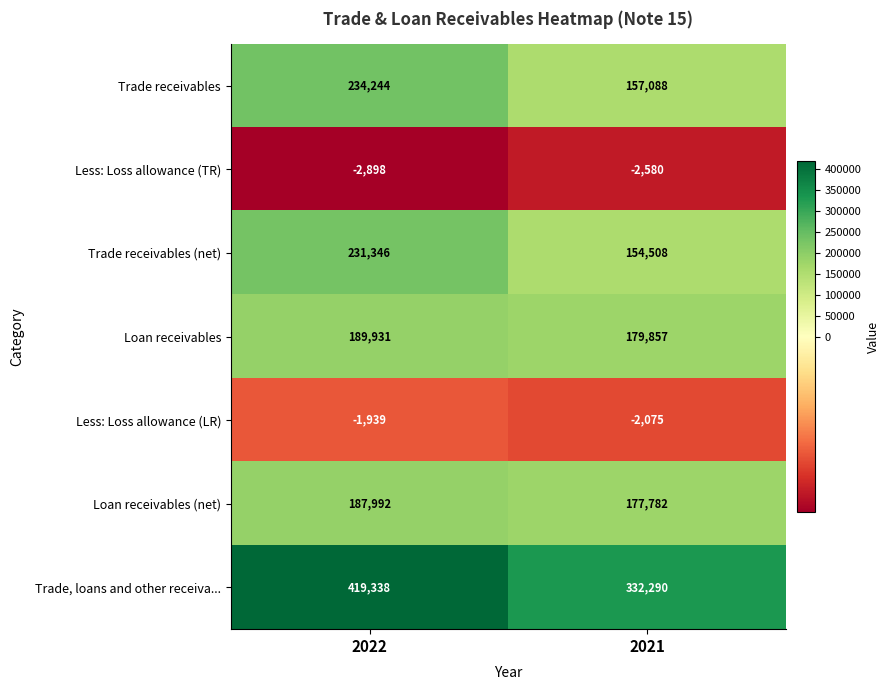

Rank the series by their maximum value, from lowest to highest.

Less: Loss allowance (TR), Less: Loss allowance (LR), Loan receivables (net), Loan receivables, Trade receivables (net), Trade receivables, Trade, loans and other receiva...